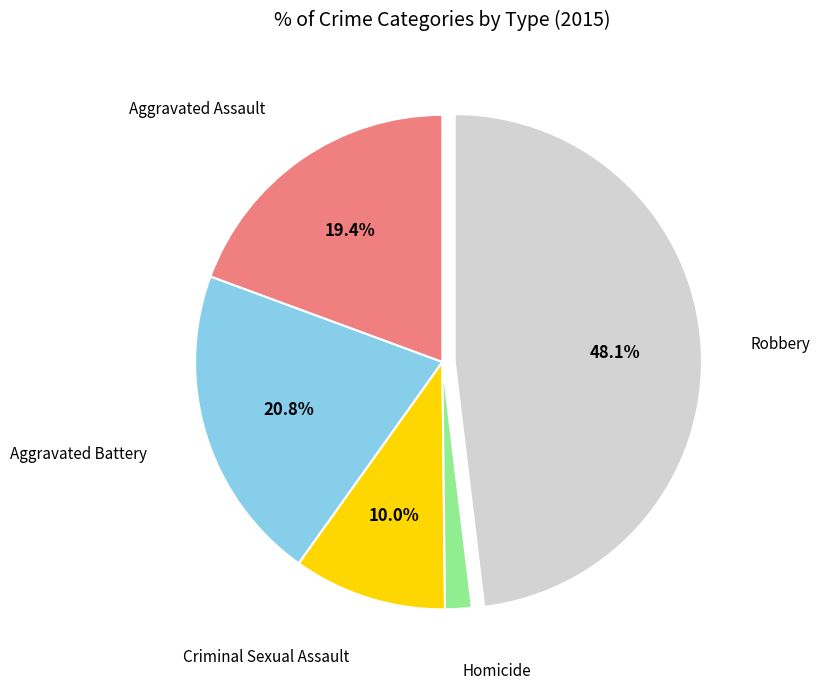

To the nearest percent, what is the average slice percentage?

20%